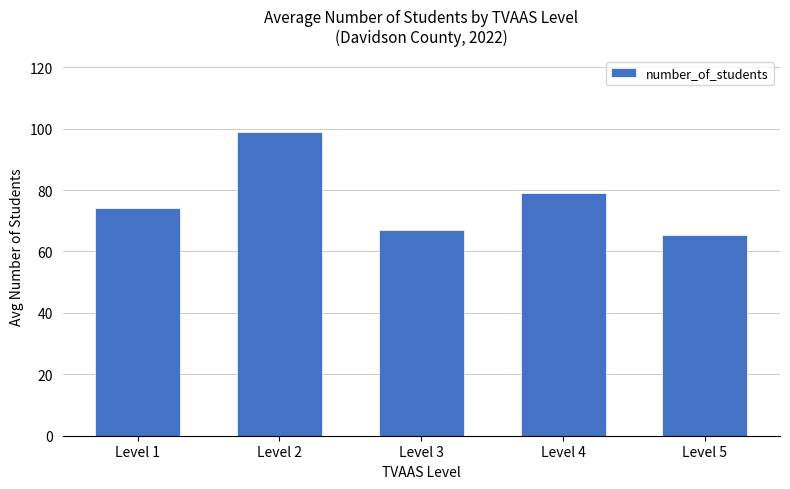

Read the value at Level 4.

78.9